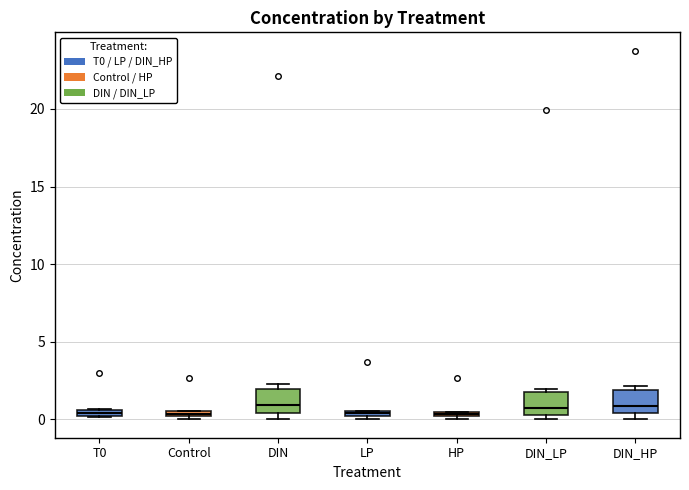

Where is the upper edge of the box for LP on the y-axis? The values are not printed on the chart, so give them approximately, as read against the axis.

0.5